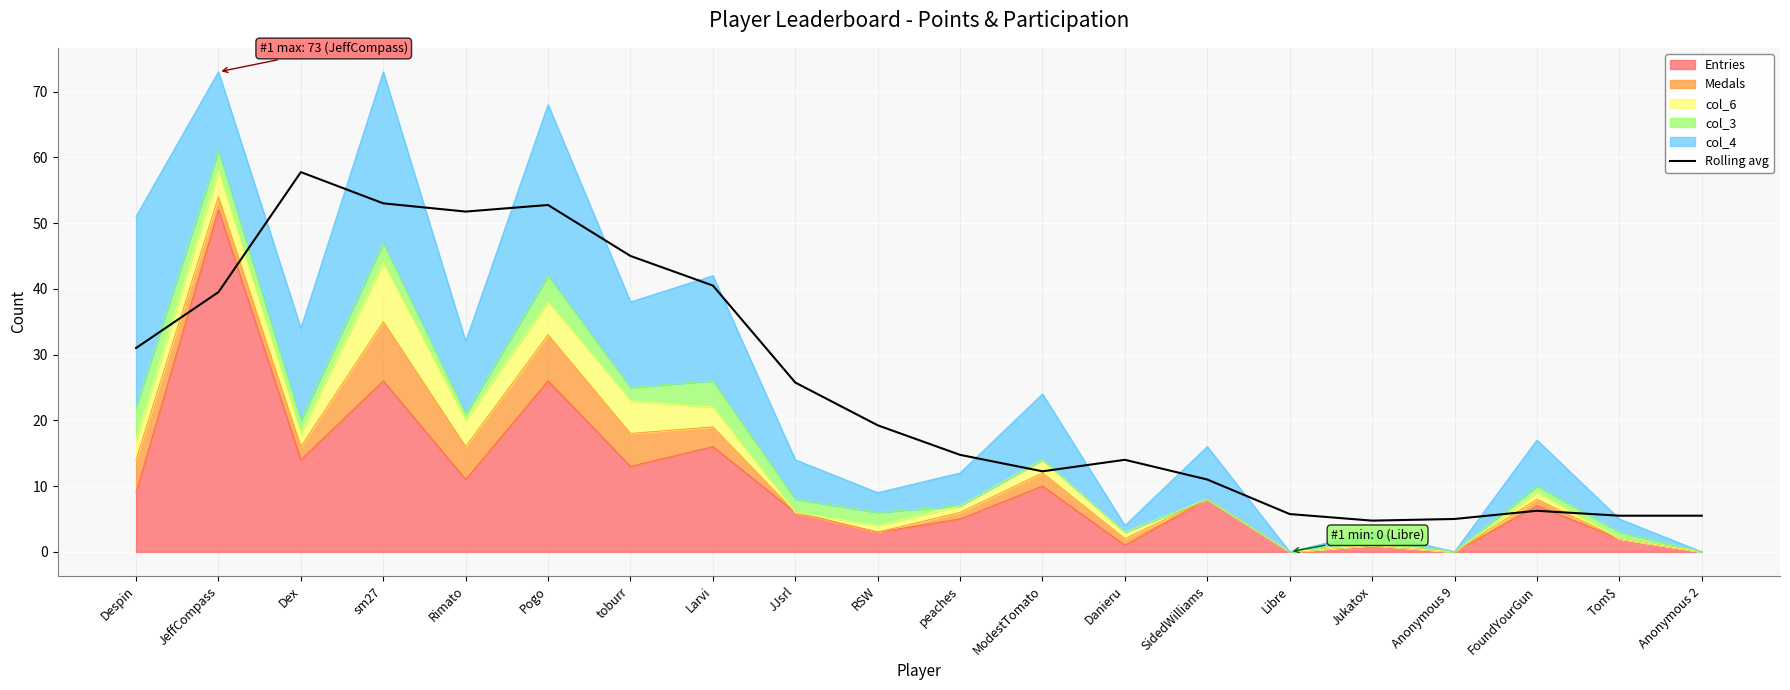

What is the label of the 5th point from the right?

Jukatox